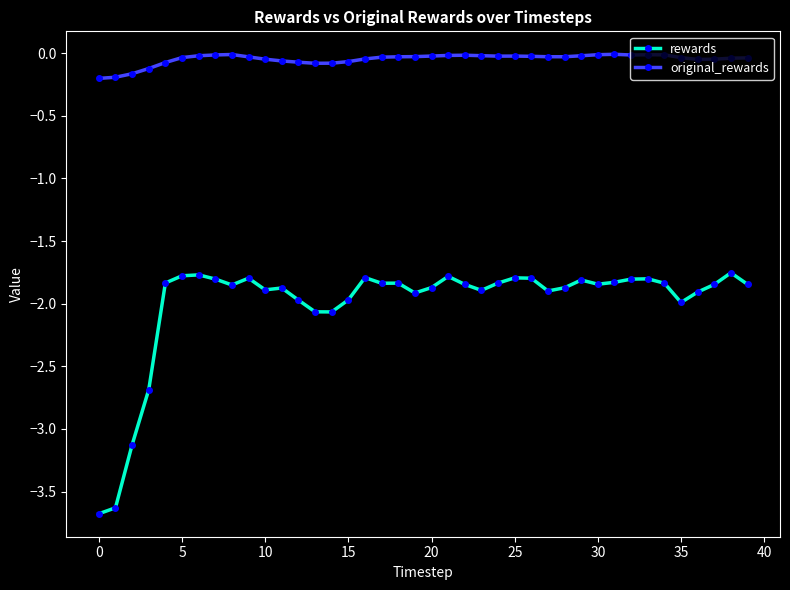

True or false: original_rewards and rewards cross at least once.

False